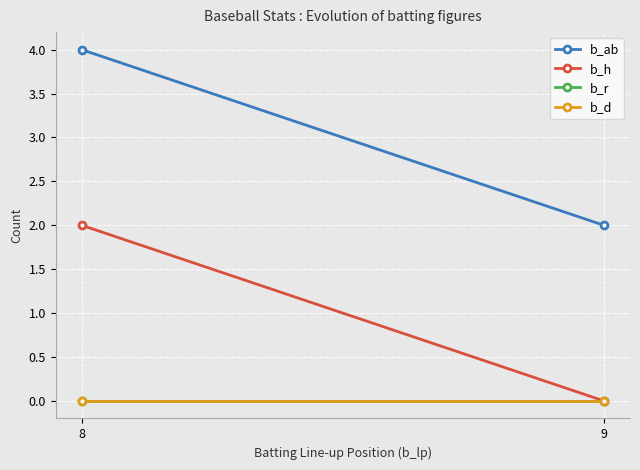

What is the total value across all series at 9?

2